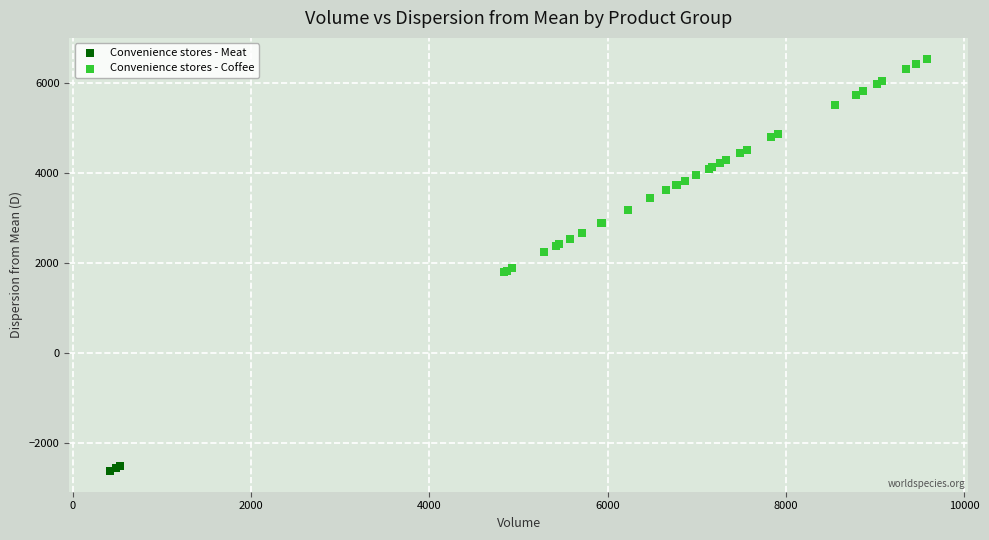

Which series has the largest Y range (max minus min)?

Convenience stores - Coffee